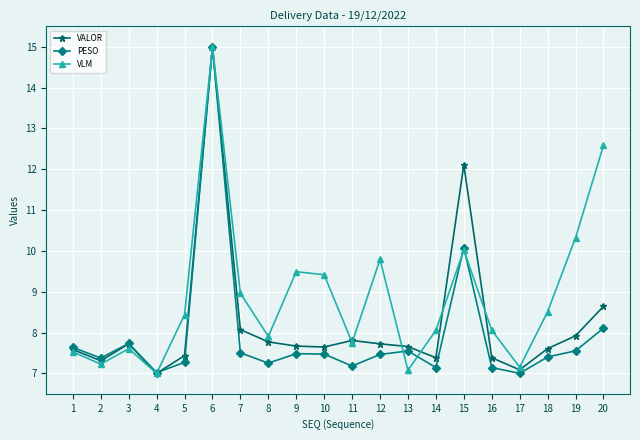

What is the greatest value displayed?

15.0